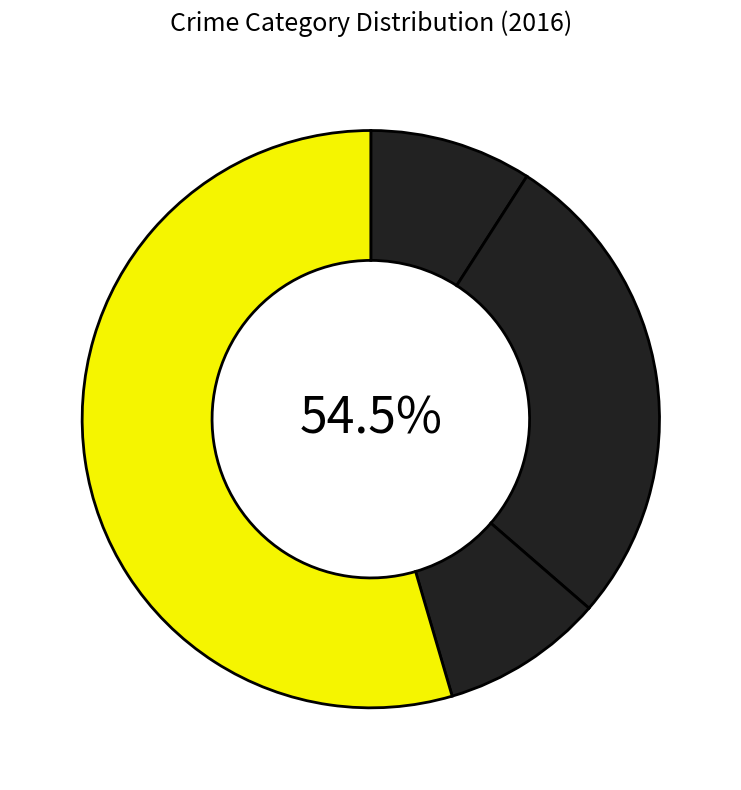

To the nearest percent, what percentage of the pie is Criminal Sexual Assault?

9%